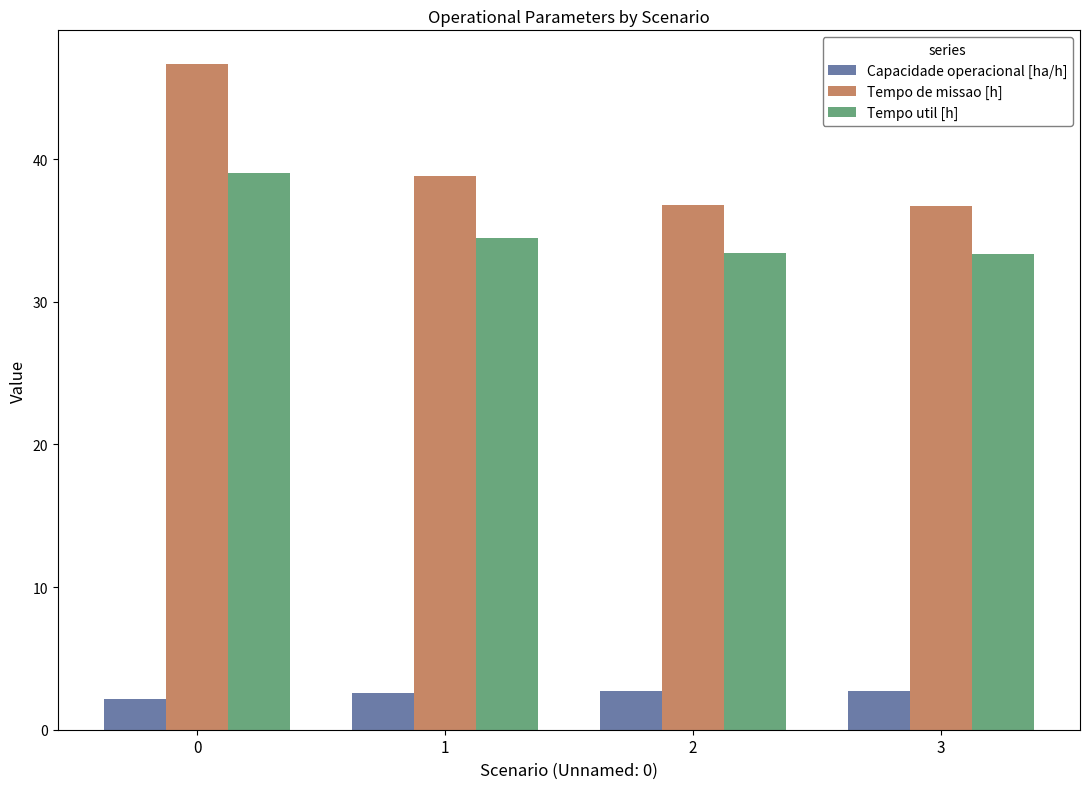

What is the difference between the highest and lowest values at 2?

34.1